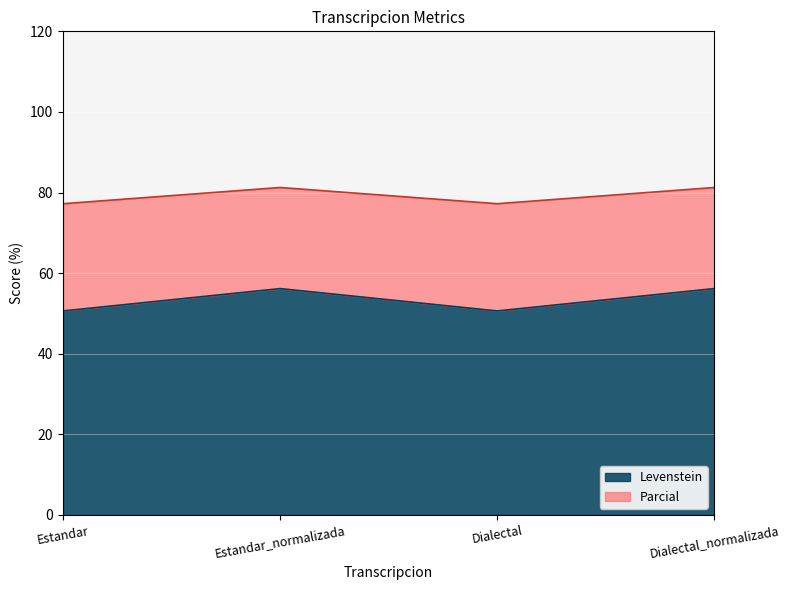

True or false: Parcial has a value of 45.4 at Estandar.

False